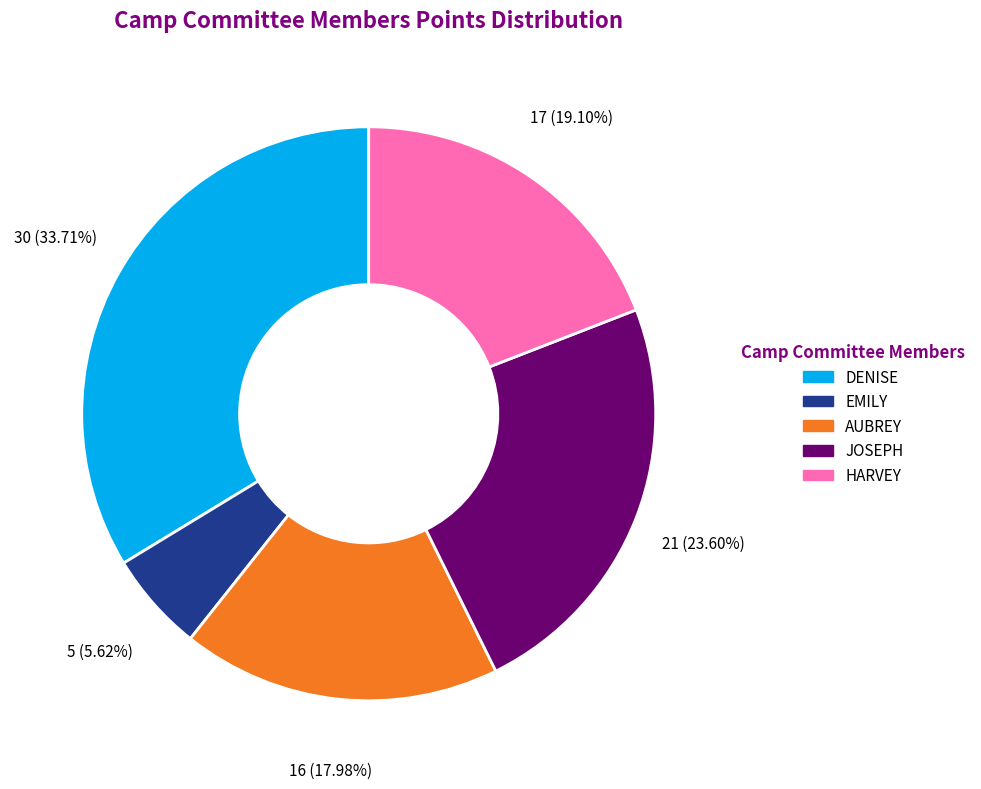

Which slice is the smallest?

EMILY